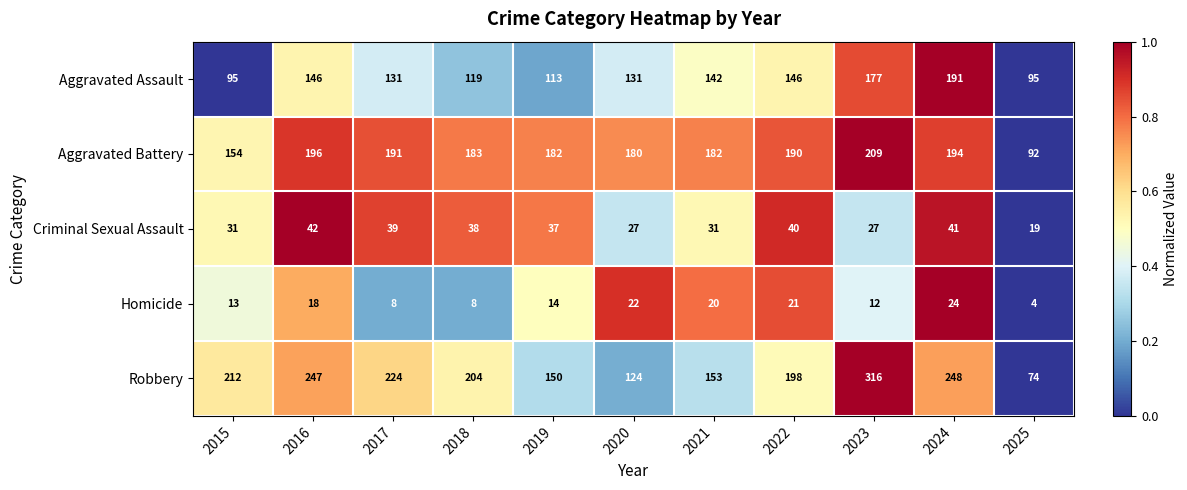

What is the total value across all series at 2015?

505